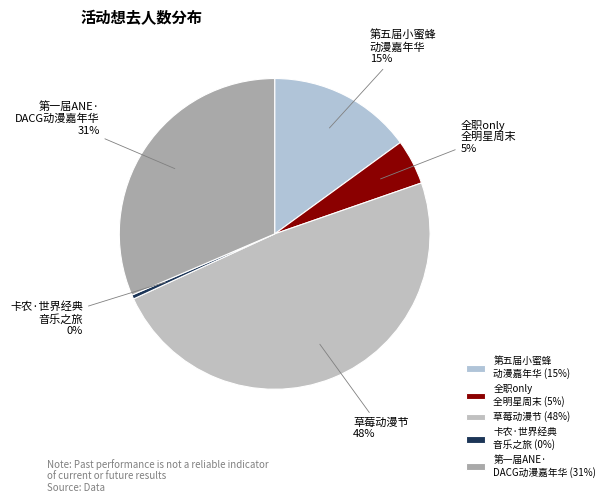

How many slices are in this pie chart?

5